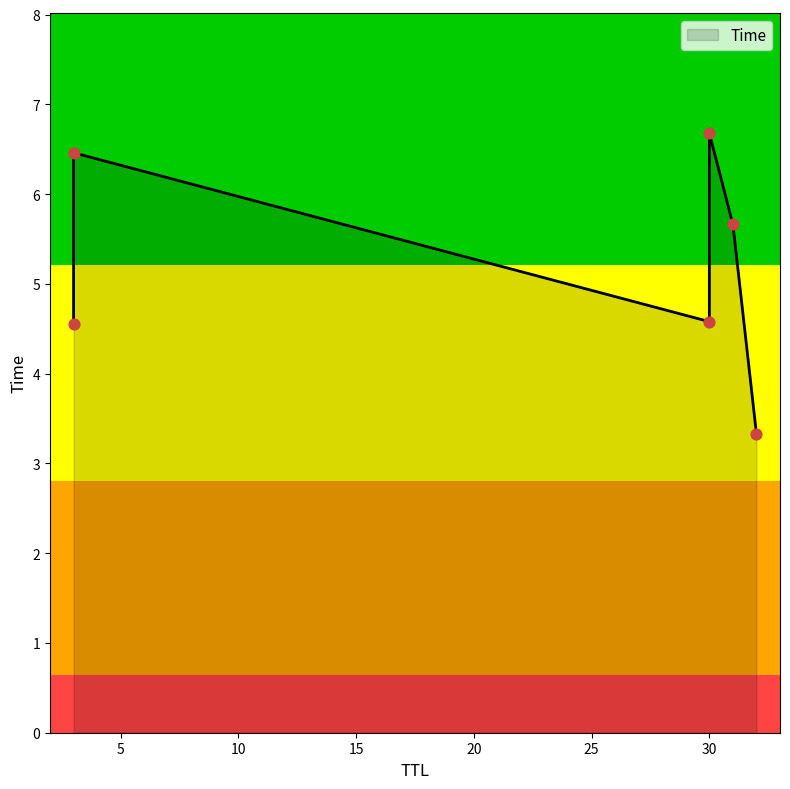

Approximately how many times larger is the value at 30 compared to 3?

0.7